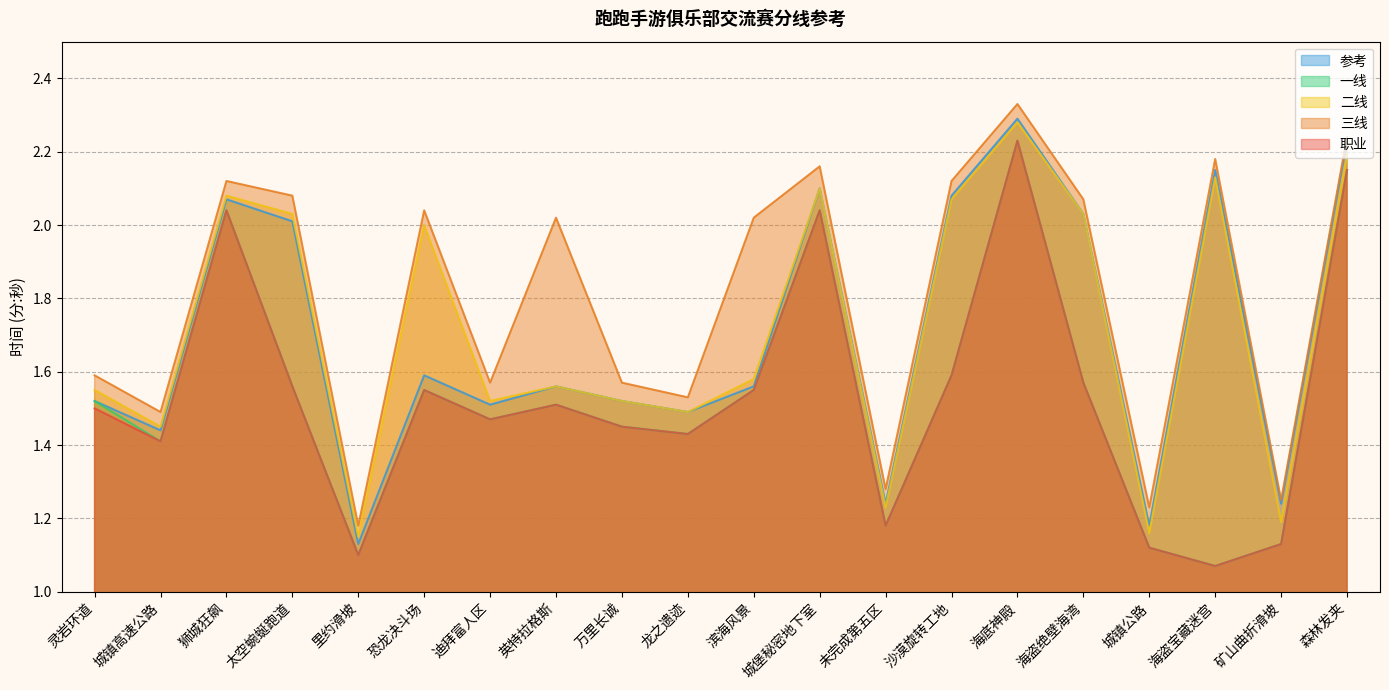

Between 太空蜿蜒跑道 and 海底神殿, which series saw the biggest shift?

一线